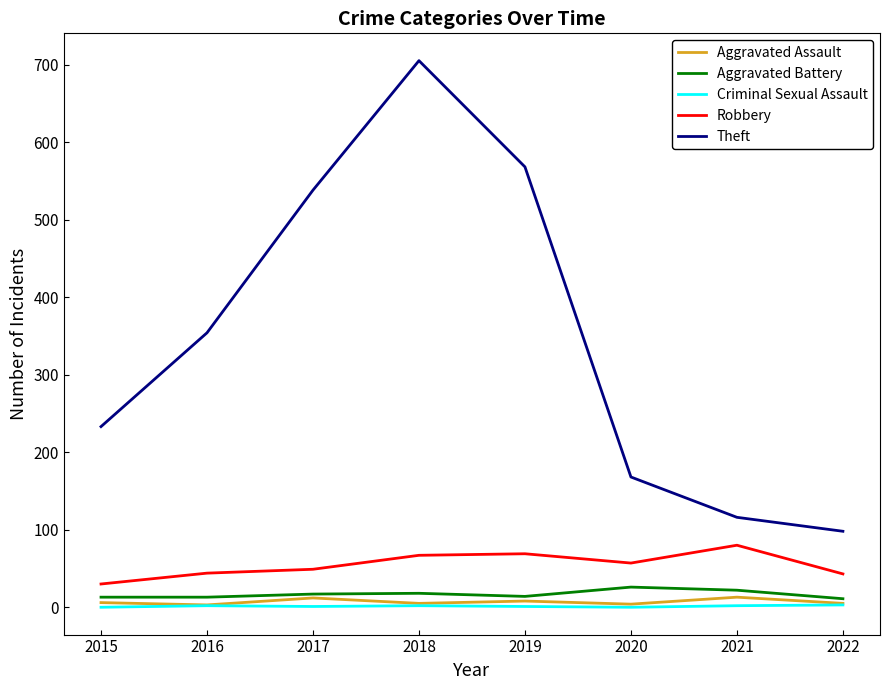

Which category has the highest value in the Theft series?

2018